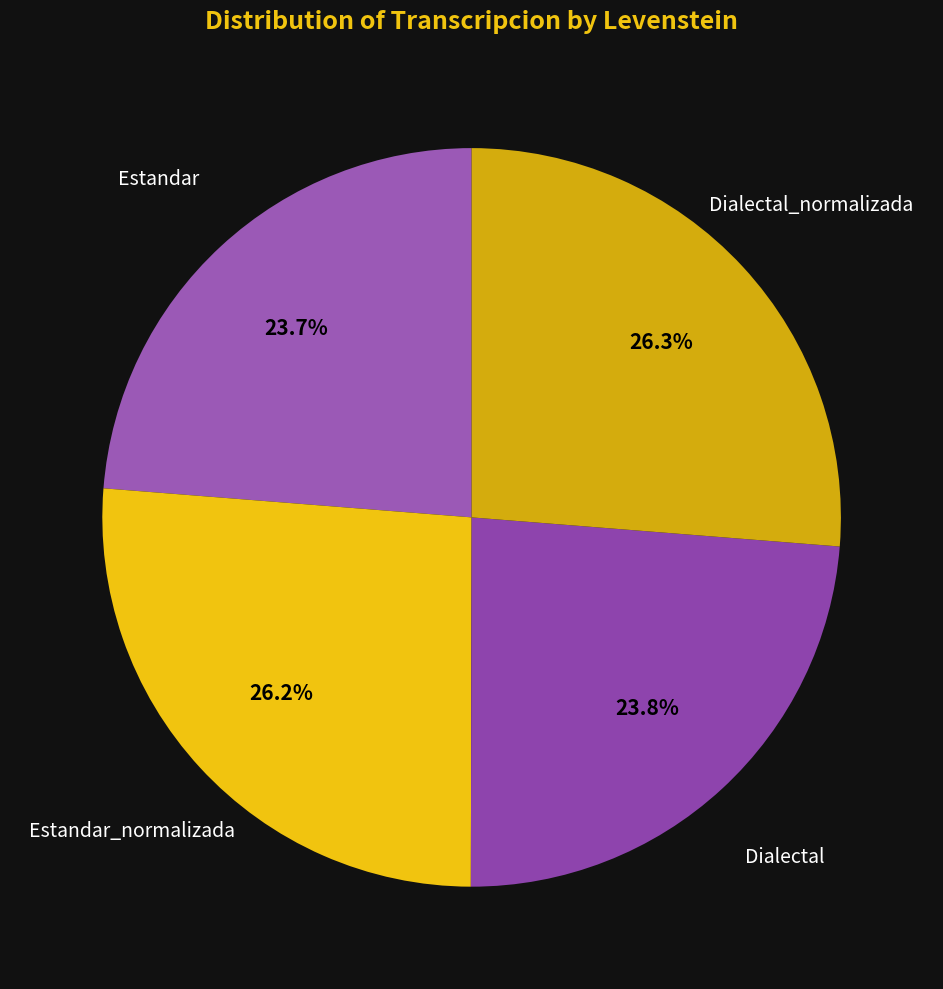

Combined, do Estandar and Dialectal account for over 50%?

No